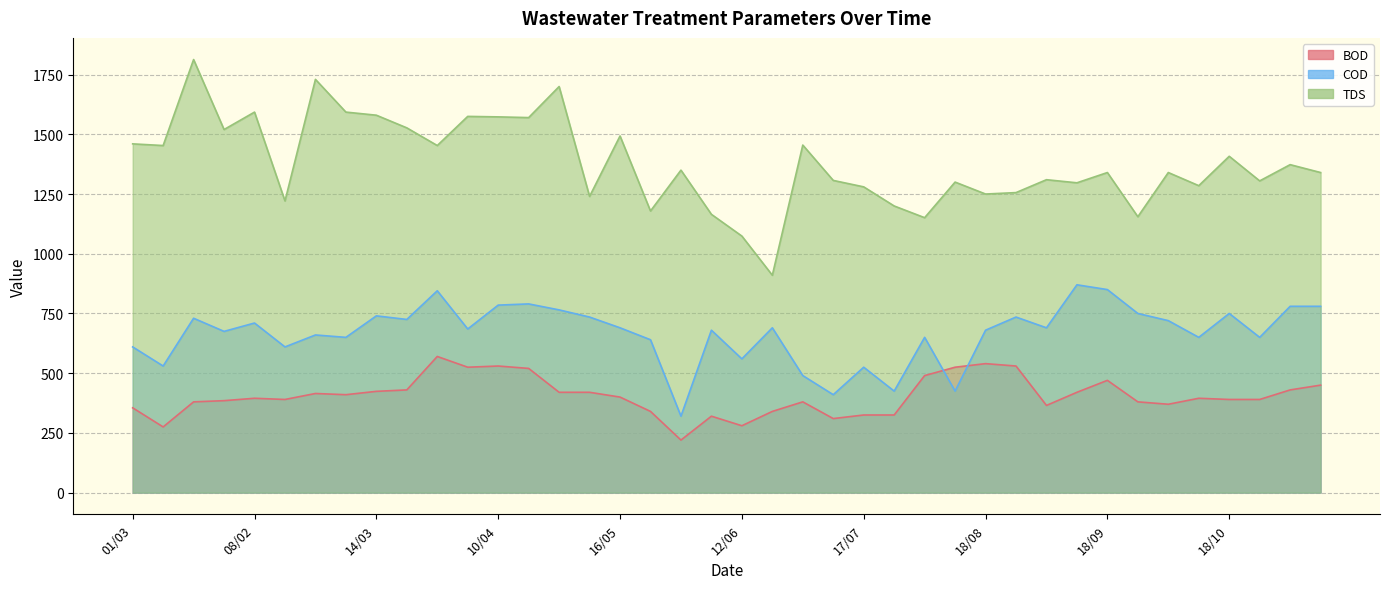

How many categories are shown in the chart?

40